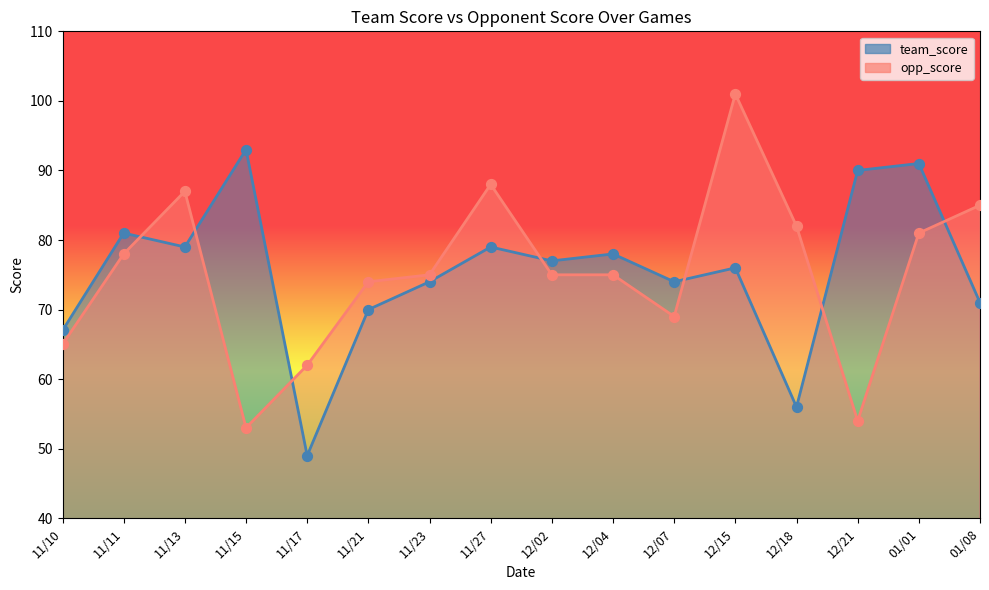

What are all the series names shown in the legend?

team_score, opp_score